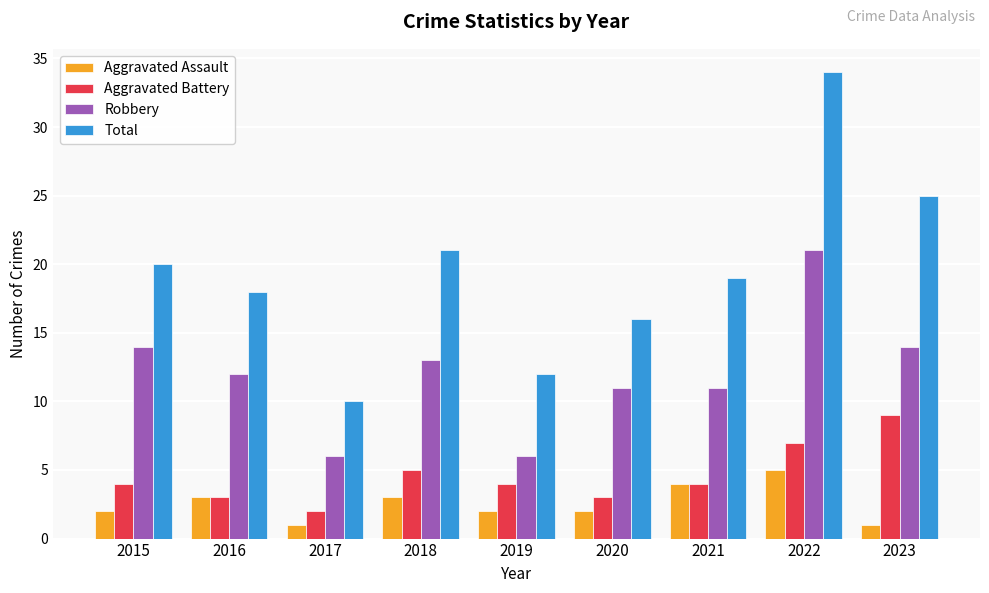

Read the Aggravated Battery value at 2020.

3